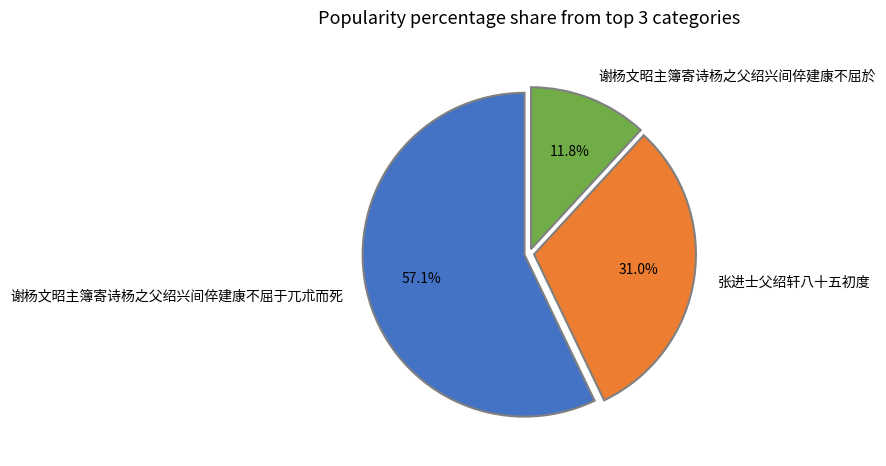

Is it true that 张进士父绍轩八十五初度 is 41% of the pie?

False